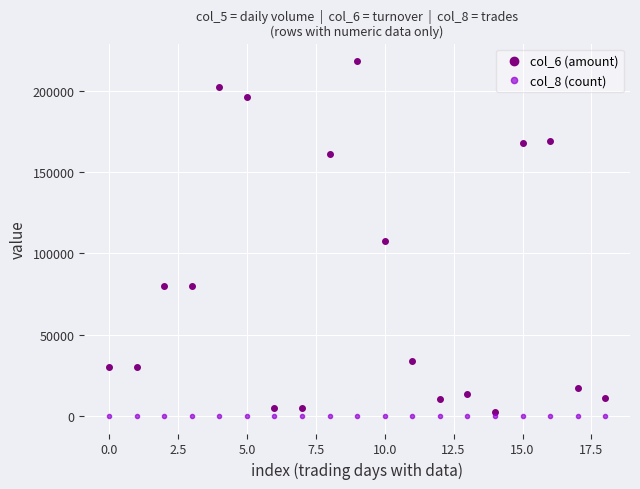

Which series has the widest spread of values?

col_6 (amount)